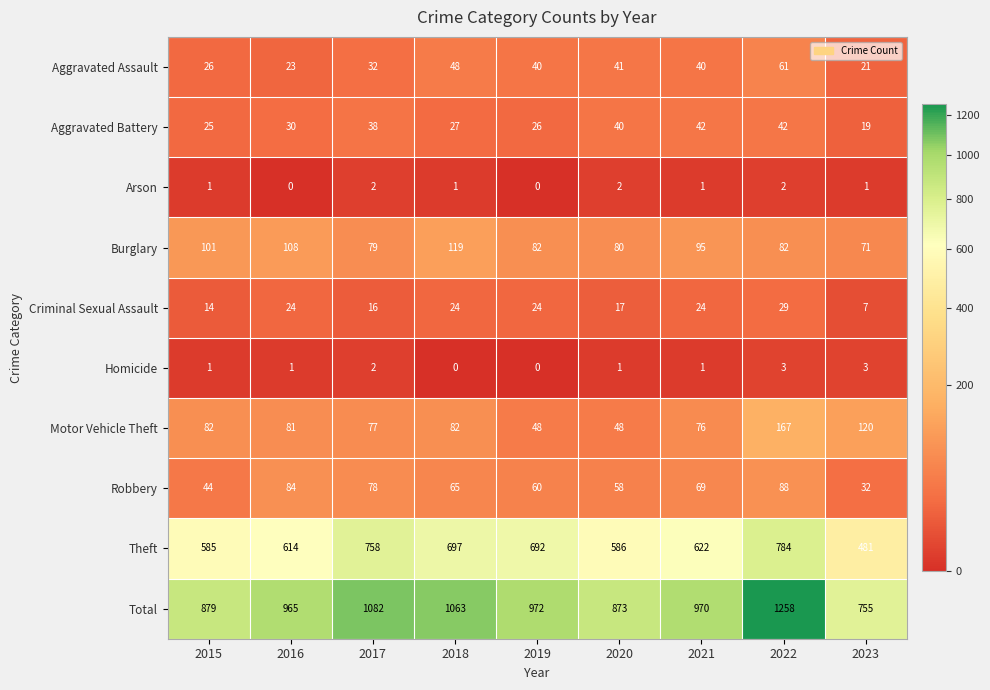

The Arson series shows 1 at 2023. True or false?

True